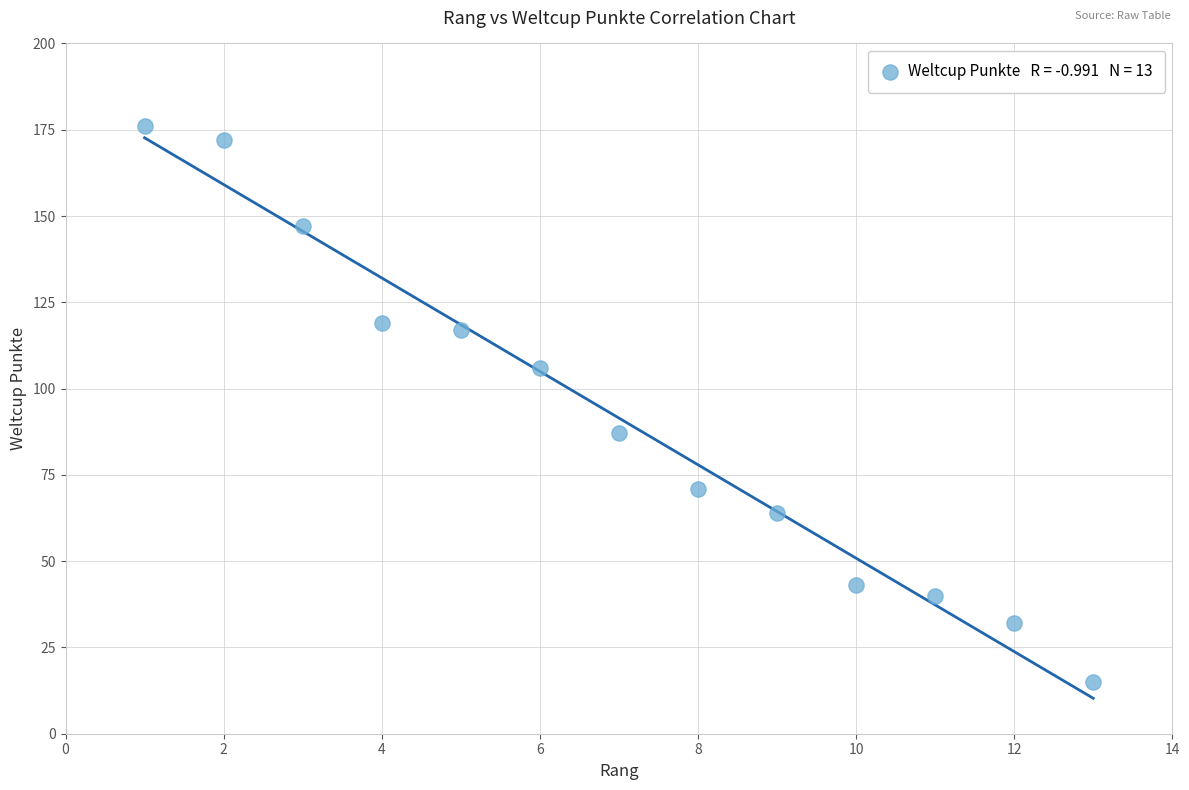

What Y value in the scatter plot is closest to 95?

87